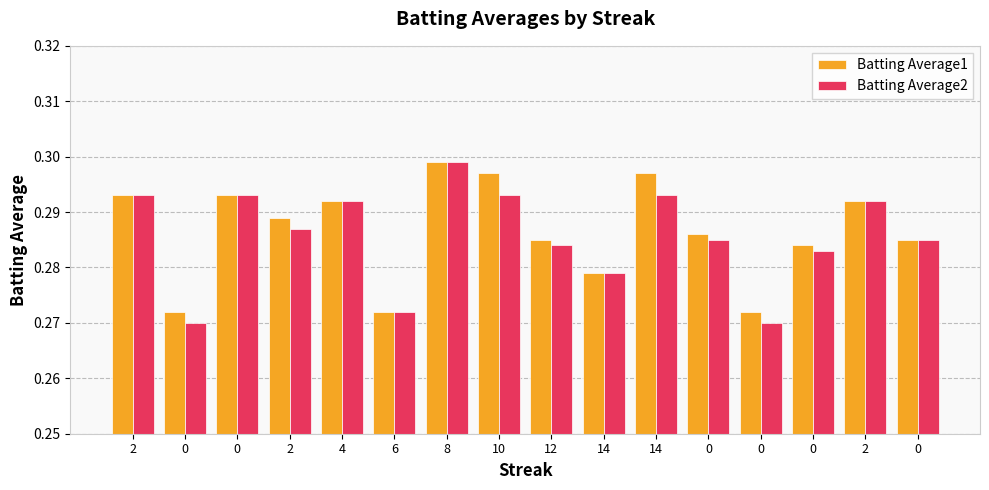

Rank the series by their average value, from highest to lowest.

Batting Average1, Batting Average2